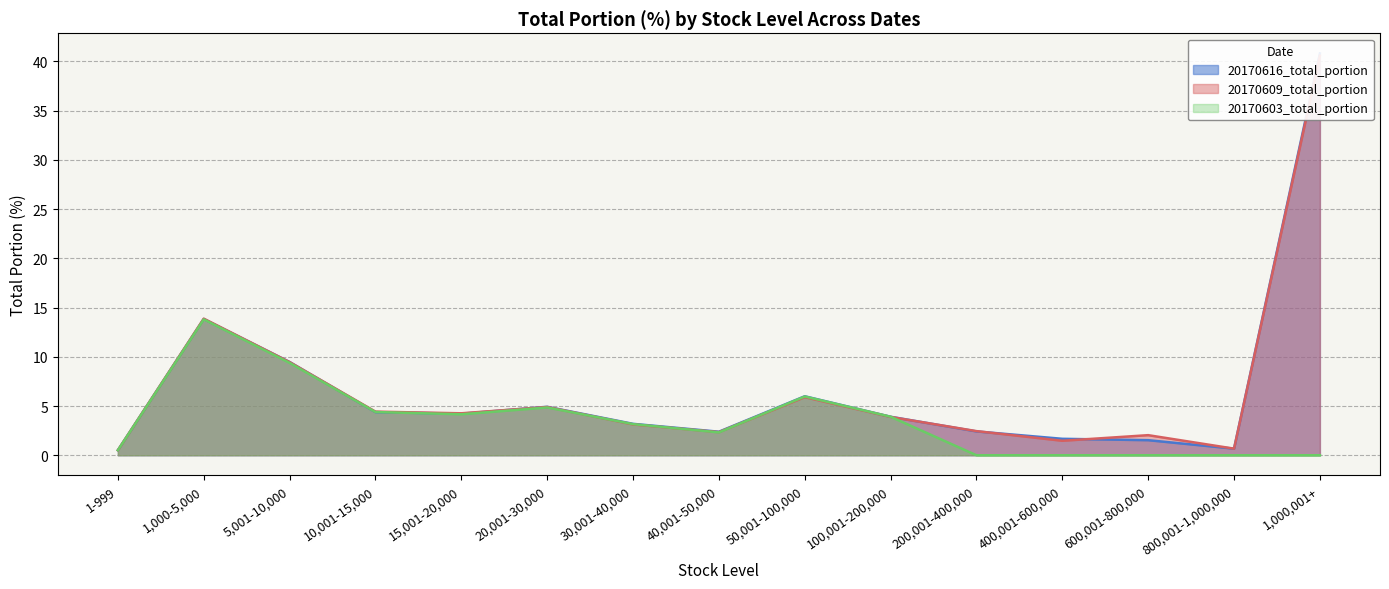

Which category has the highest value in the 20170616_total_portion series?

1,000,001+